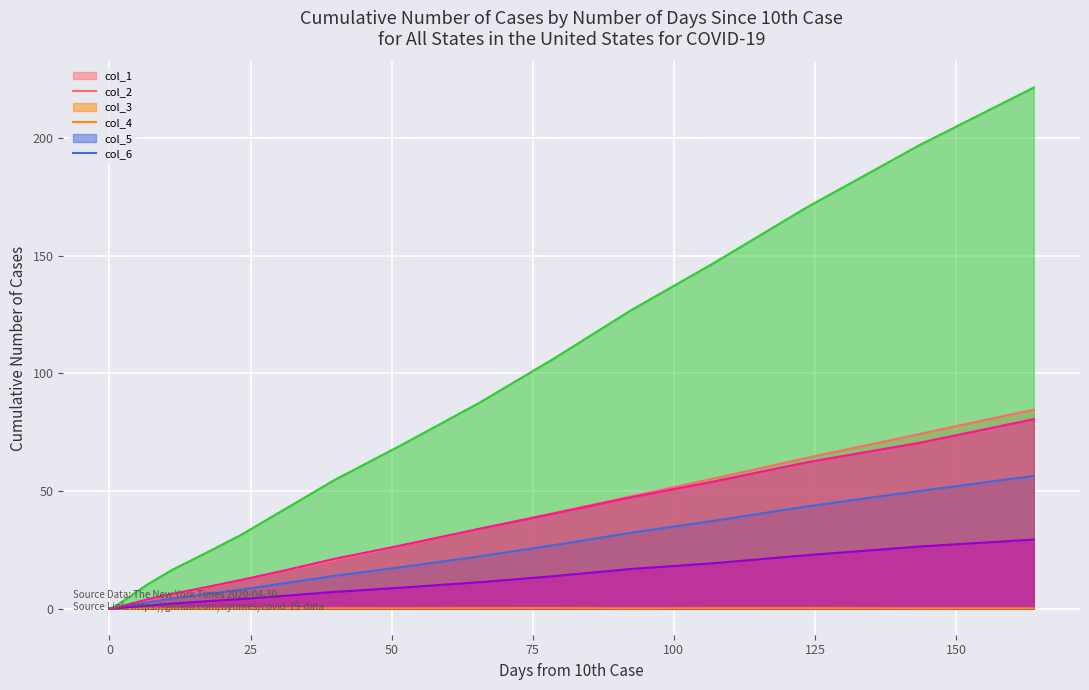

Which series has the widest spread of values?

col_4